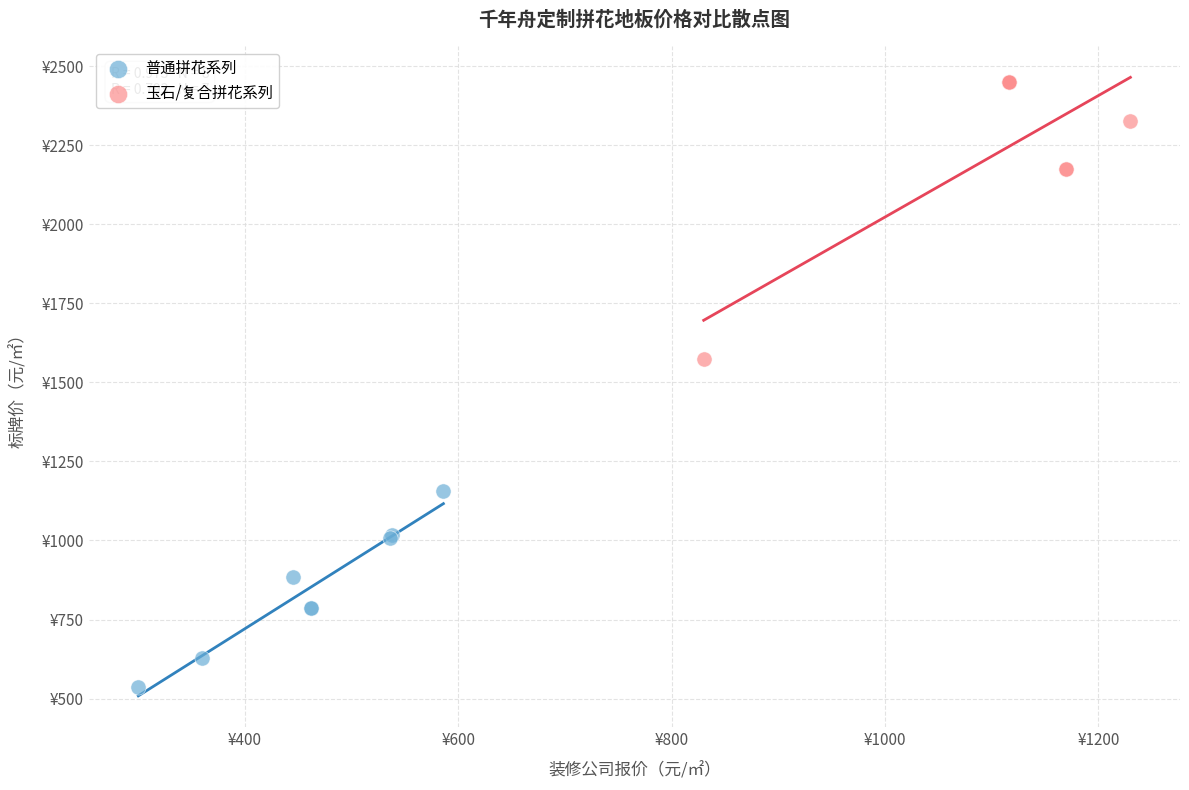

What are all the series names shown in the legend?

普通拼花系列, 玉石/复合拼花系列